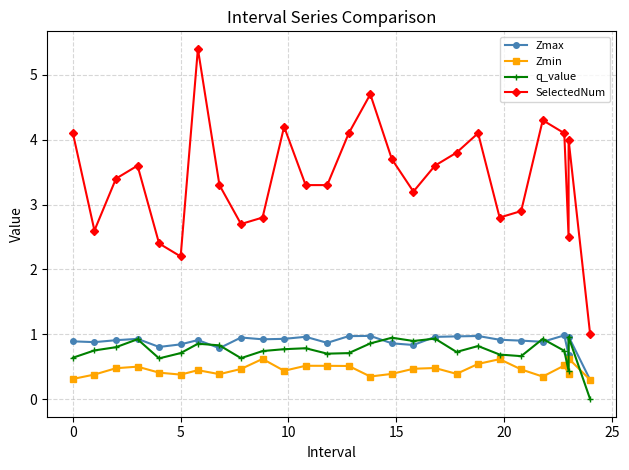

What is the difference between the second highest and minimum values in the Zmin series?

0.3